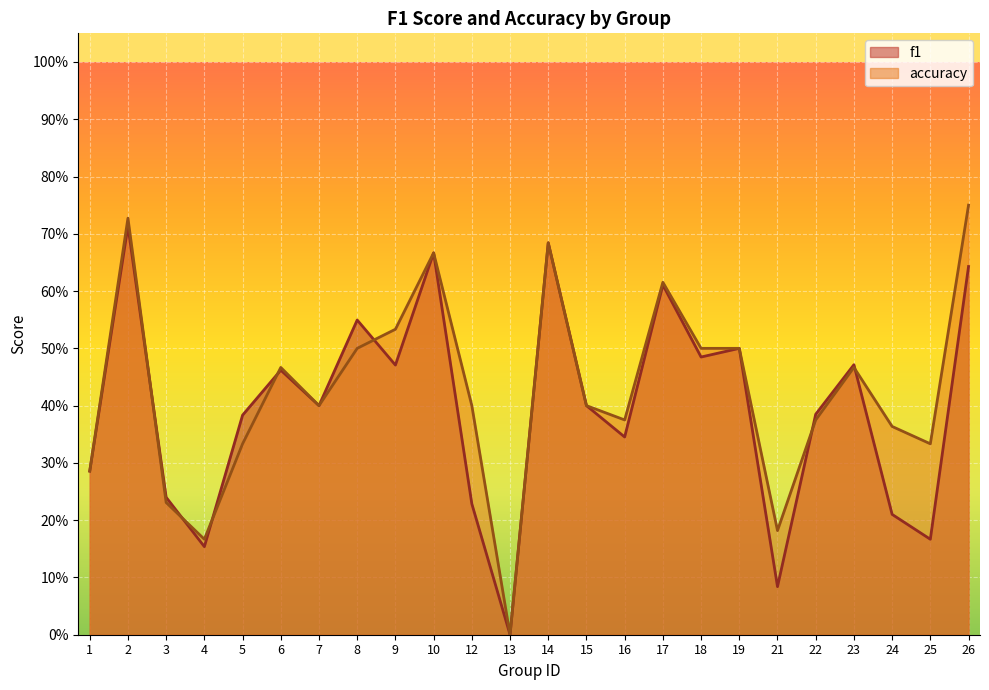

Is the value of accuracy at 9 greater than the value of f1 at 7?

Yes